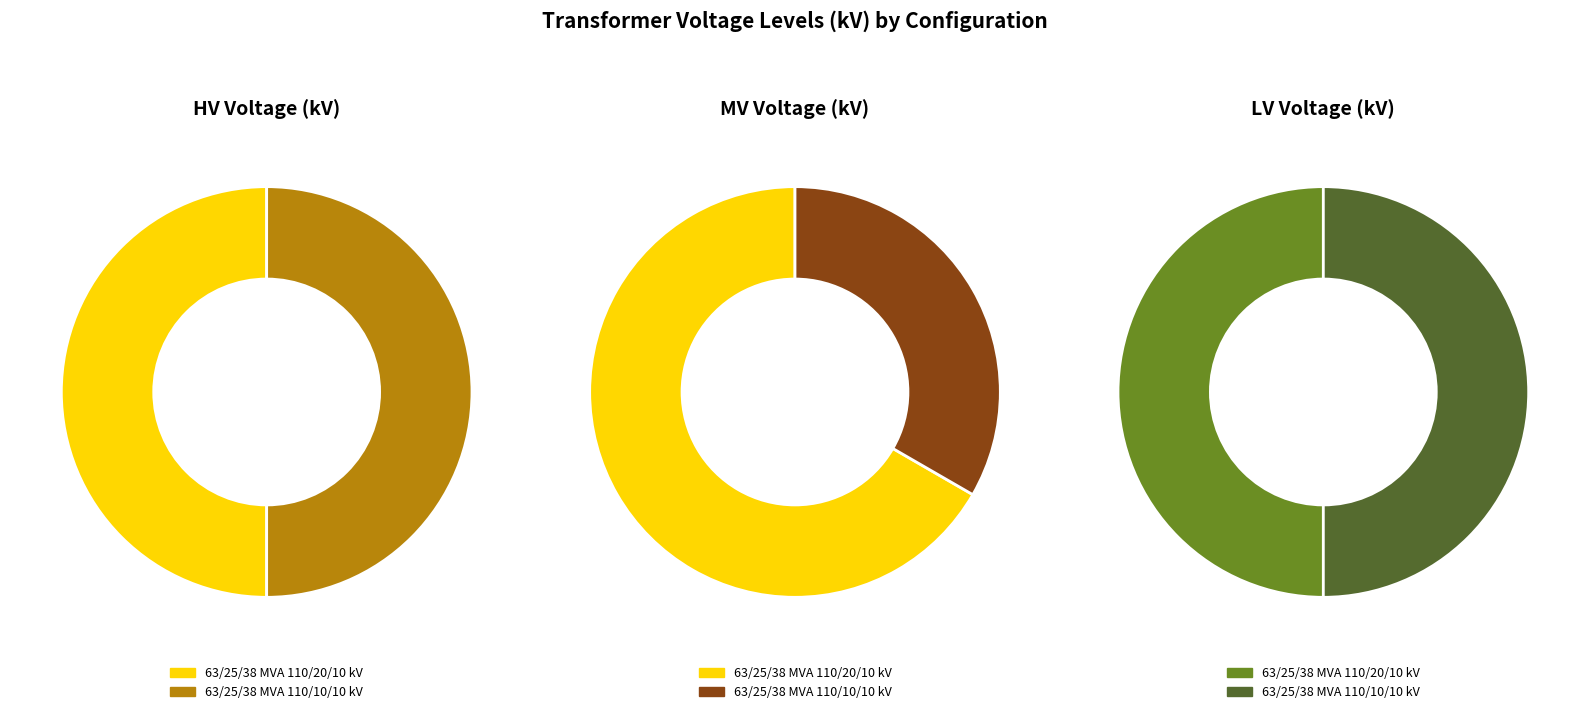

True or false: 63/25/38 MVA 110/20/10 kV accounts for 67% of the total.

True